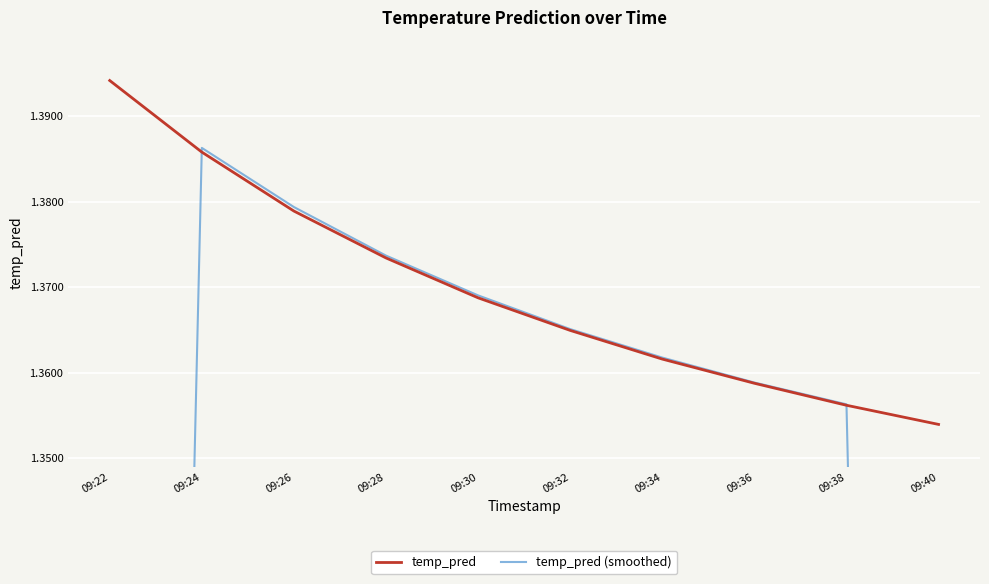

Which series has the widest spread of values?

temp_pred (smoothed)